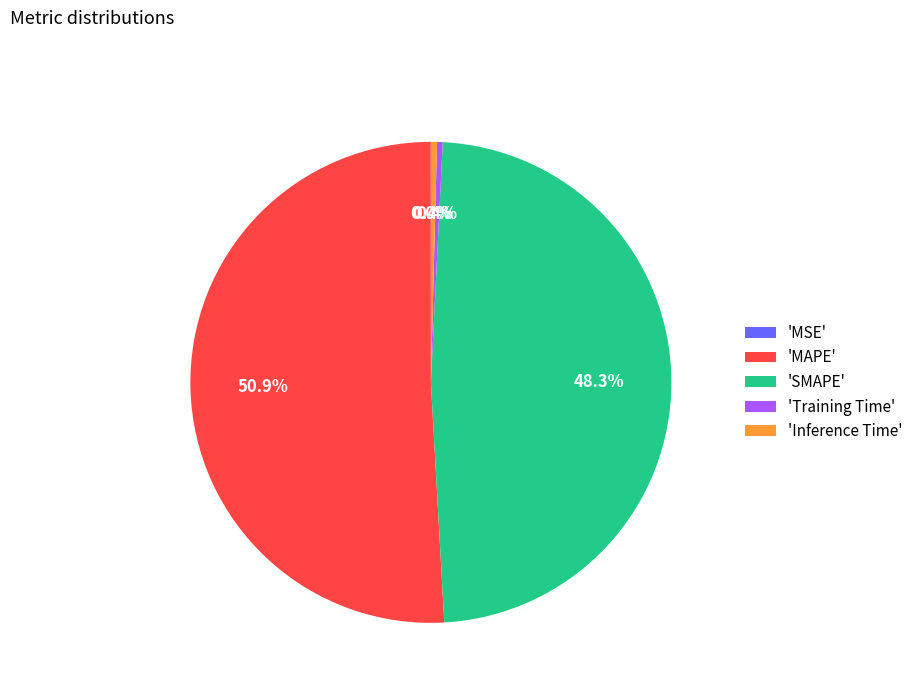

Which slice is the largest?

'MAPE'